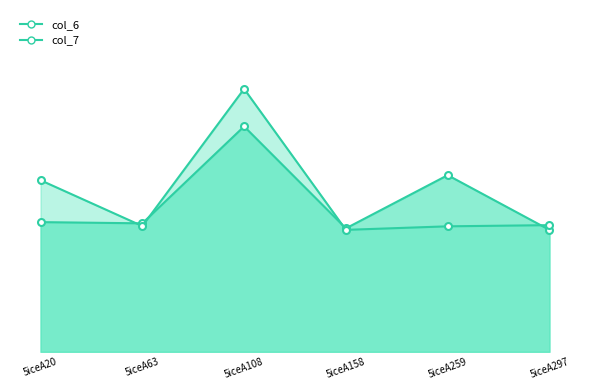

Where is col_6 nearest to the value 7?

5iceA259